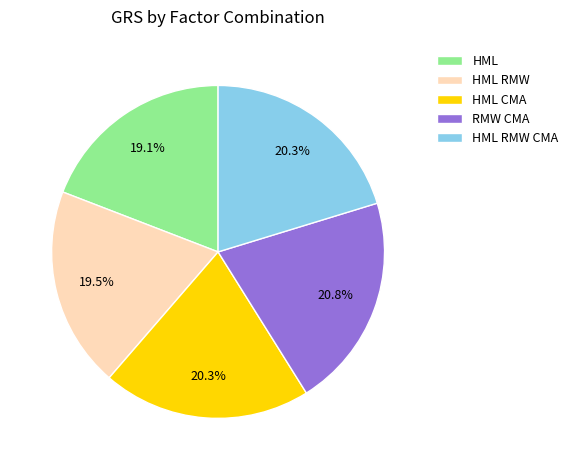

Is it true that HML RMW CMA is 10% of the pie?

False